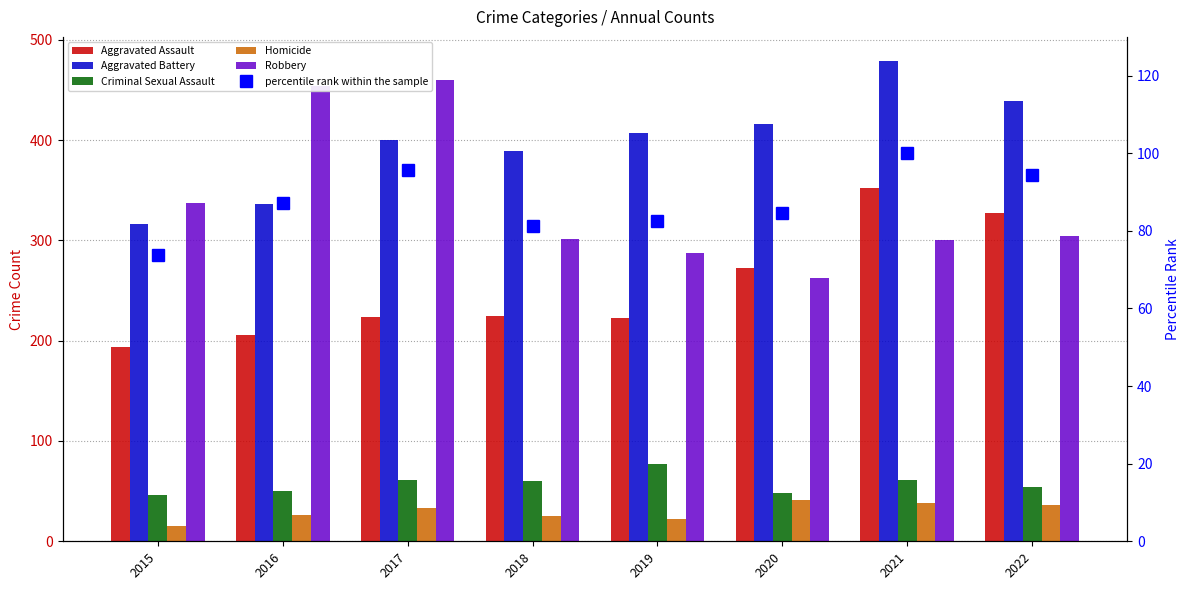

What is the difference between the second highest and minimum values in the percentile rank within the sample series?

22.0